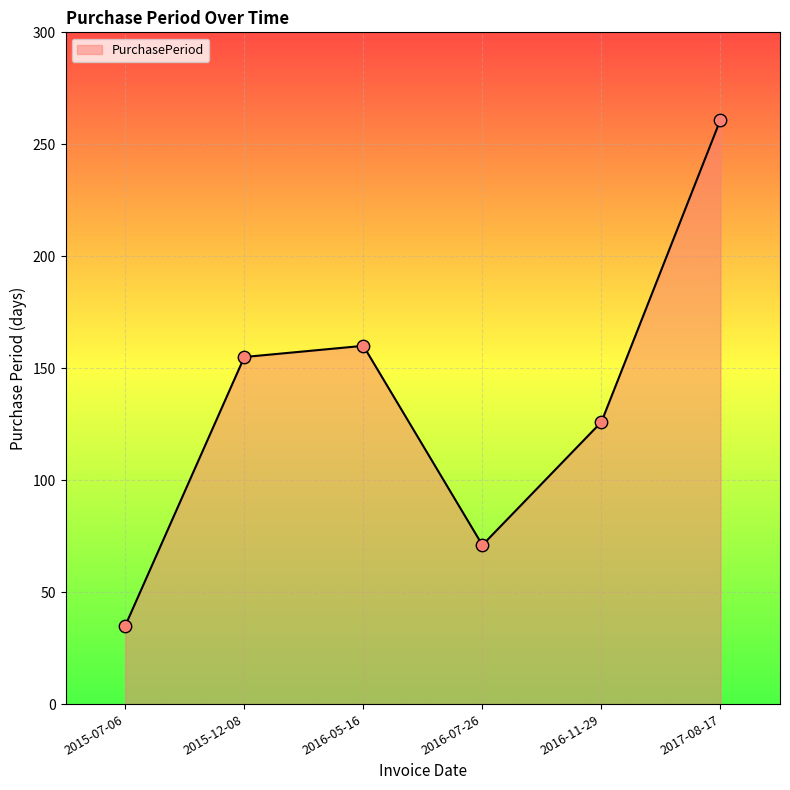

What is the ratio of the value at 2016-05-16 to the value at 2017-08-17?

0.6